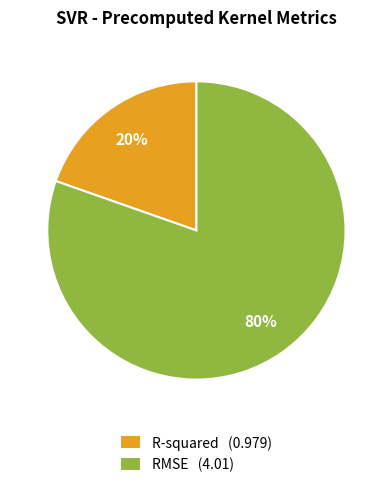

What percentage is the RMSE slice, to the nearest percent?

80%